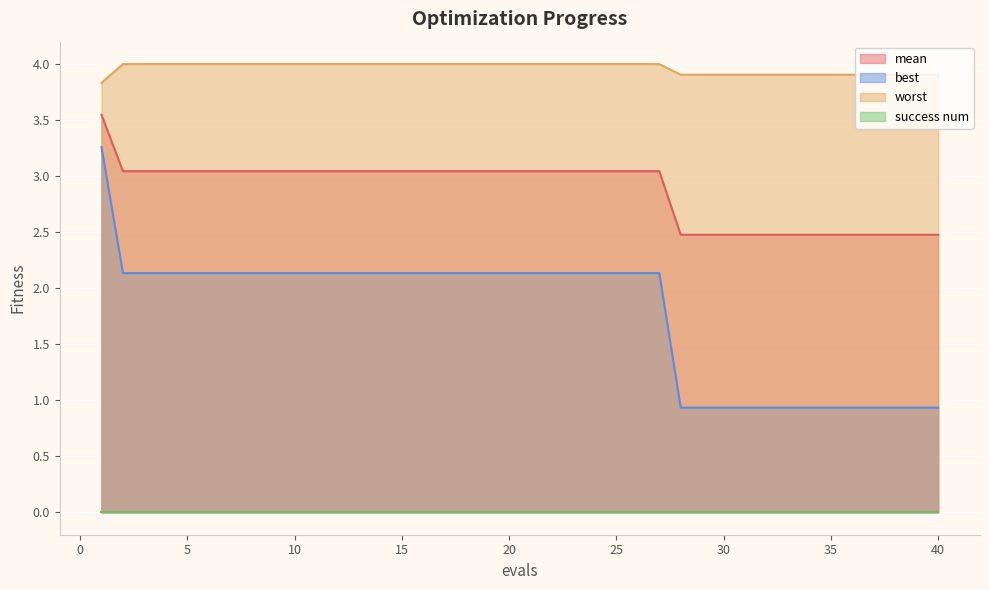

Which series has the largest total across all categories?

worst